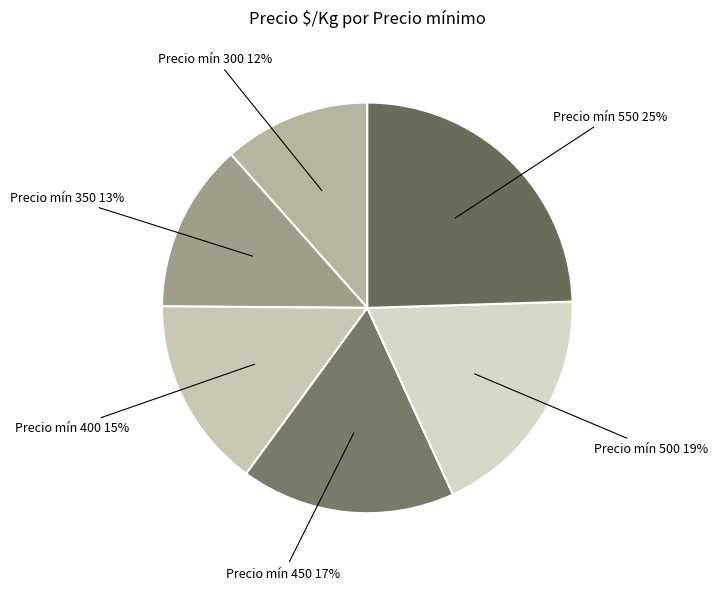

Rank the categories by value from highest to lowest.

550, 500, 450, 400, 350, 300